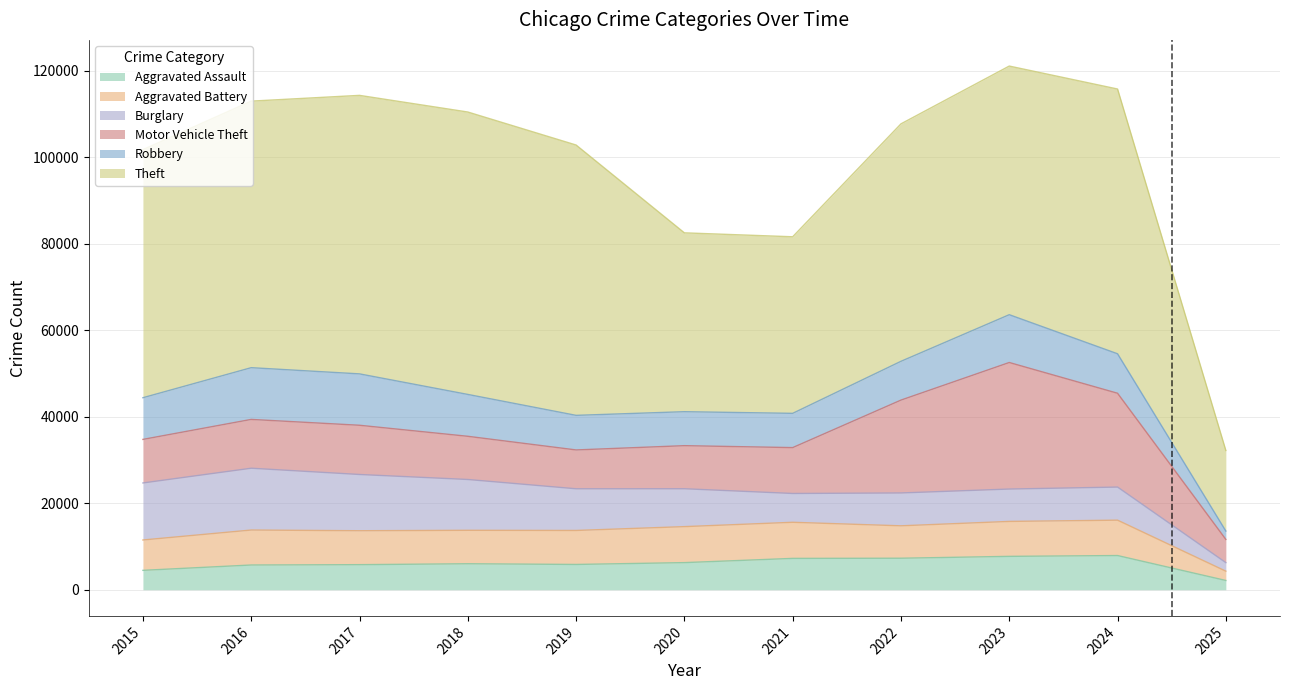

What is the maximum value shown in the chart?

65289